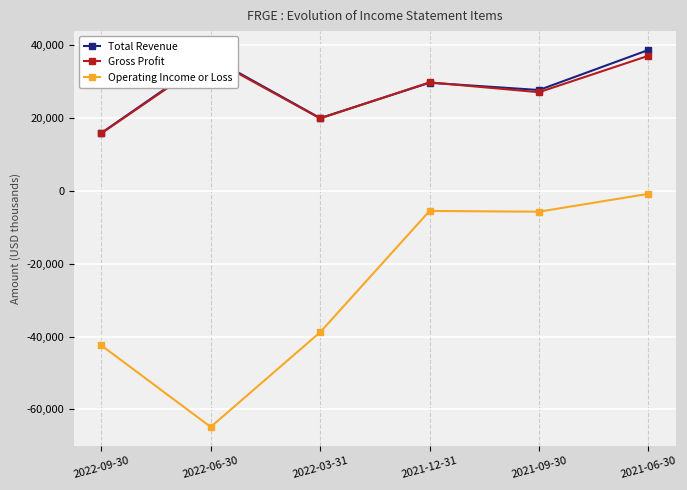

List the series in order of their peak value, highest first.

Total Revenue, Gross Profit, Operating Income or Loss